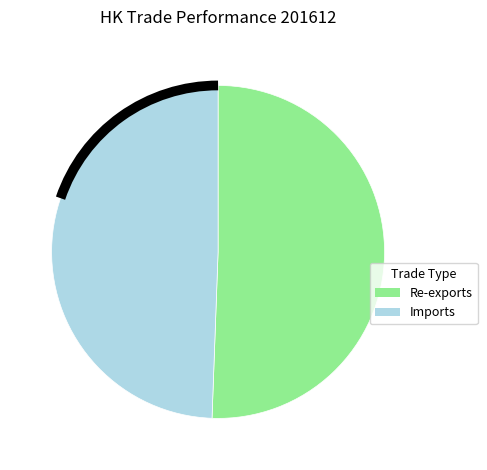

Does any single category account for the majority?

Yes